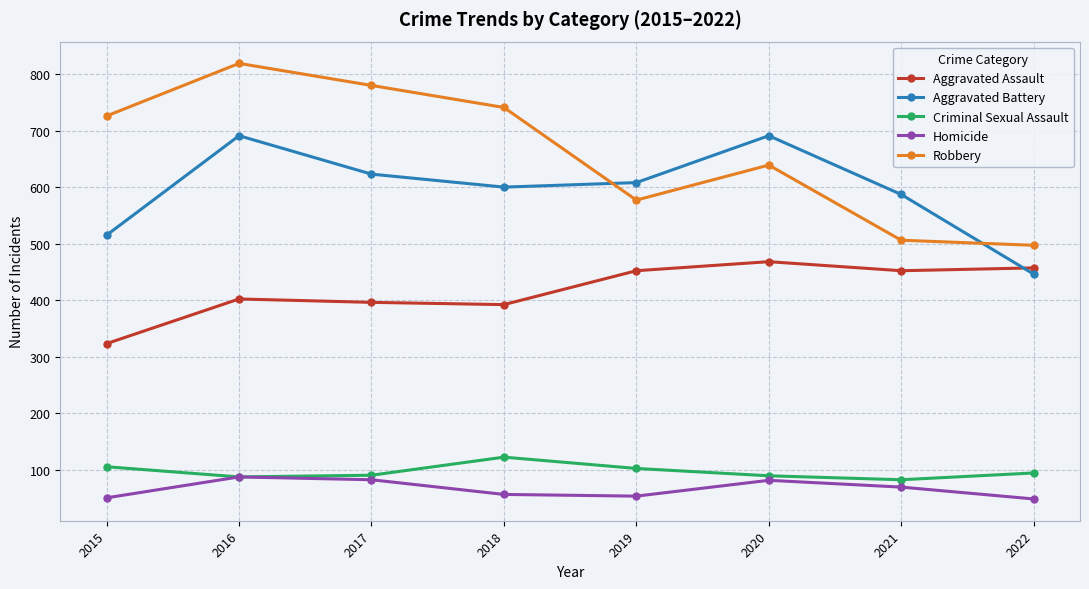

List the labels in order of Robbery value, smallest first.

2022, 2021, 2019, 2020, 2015, 2018, 2017, 2016